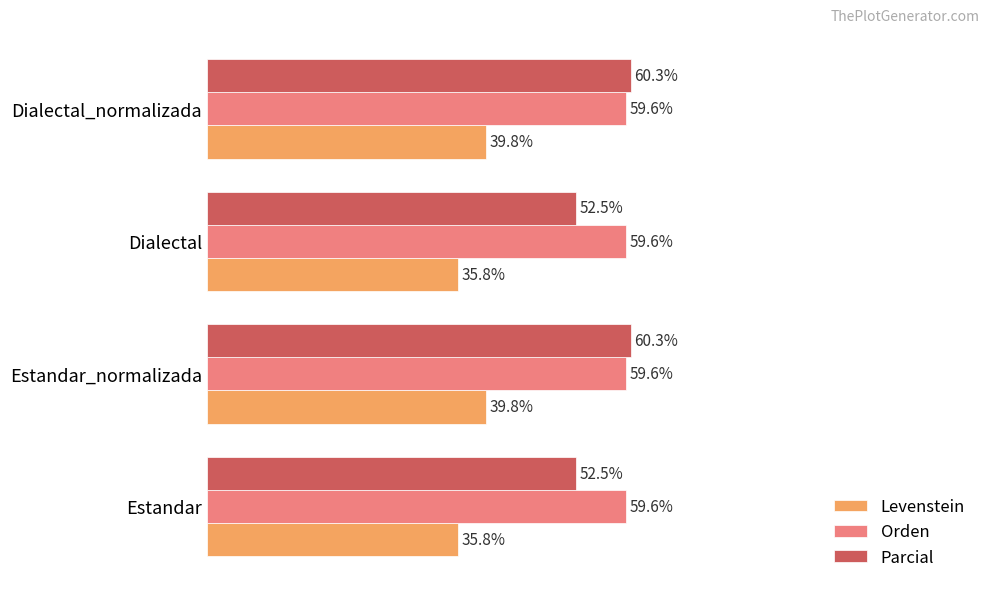

Rank the series by their maximum value, from lowest to highest.

Levenstein, Orden, Parcial